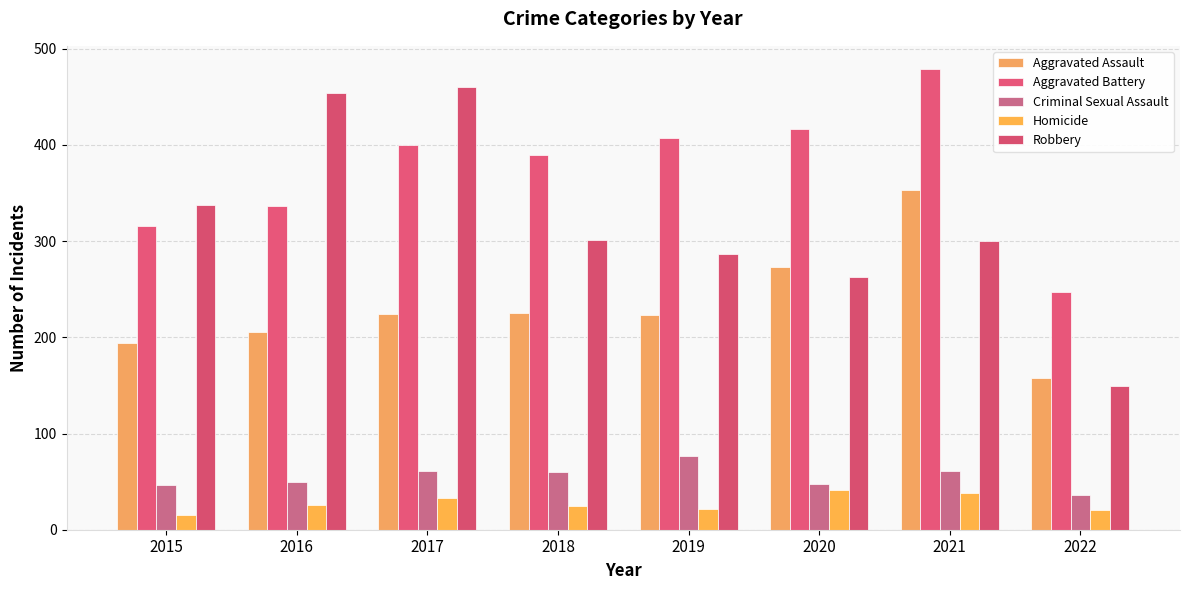

At which label is Robbery closest to 304?

2018